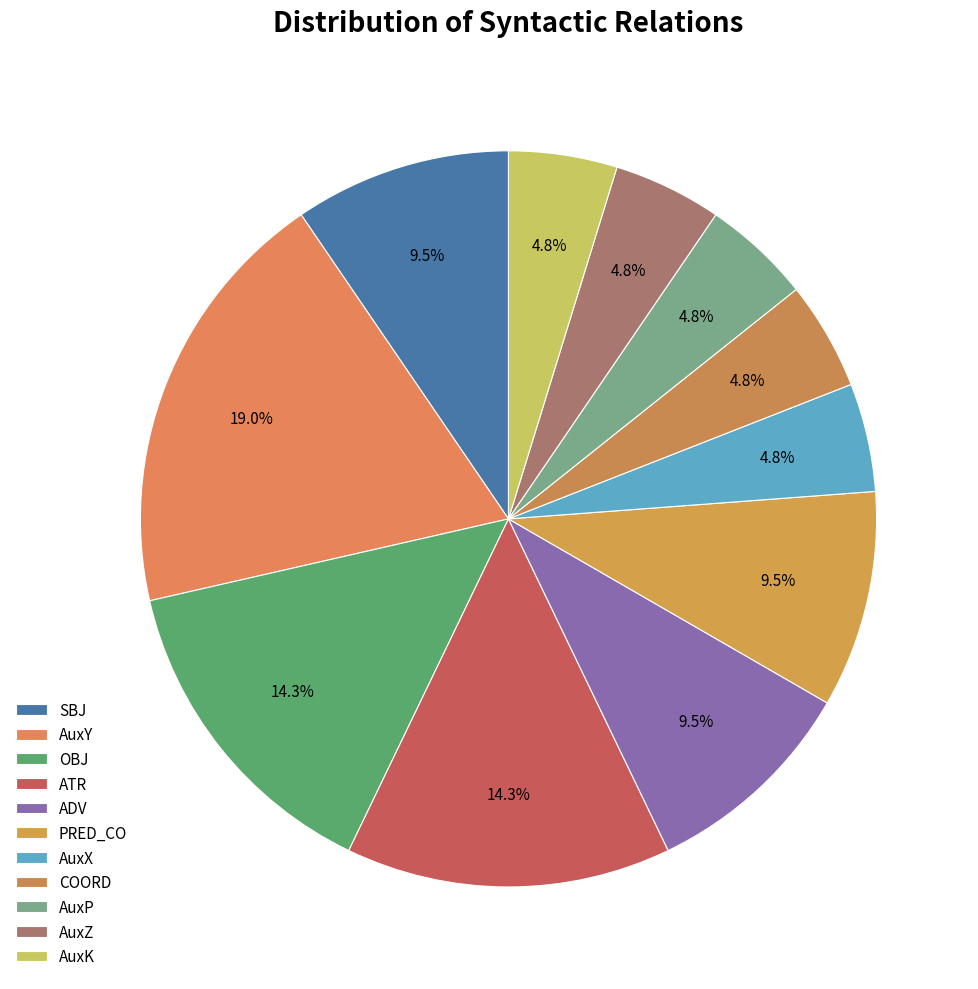

How many segments does this pie chart have?

11